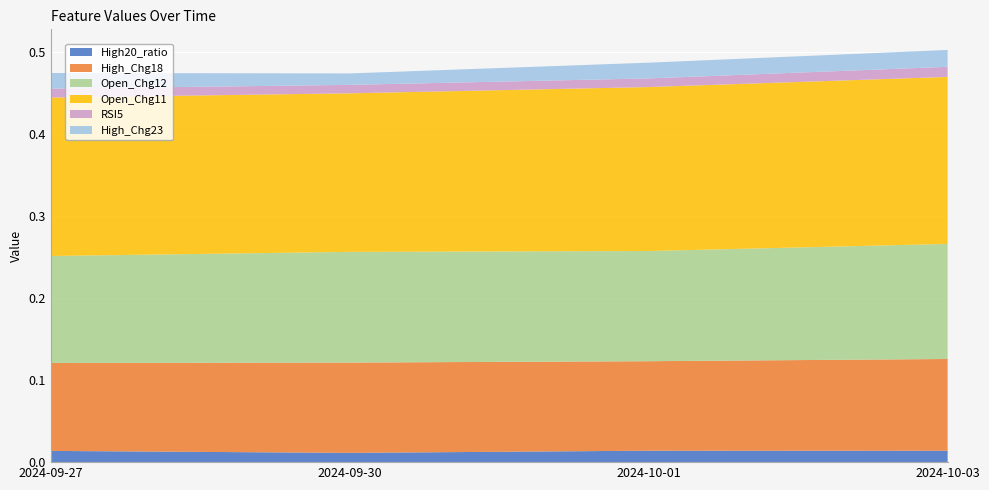

Reading left to right, extract all data points from this chart.

High20_ratio: 2024-09-27=0.0	2024-09-30=0.0	2024-10-01=0.0	2024-10-03=0.0
High_Chg18: 2024-09-27=0.1	2024-09-30=0.1	2024-10-01=0.1	2024-10-03=0.1
Open_Chg12: 2024-09-27=0.1	2024-09-30=0.1	2024-10-01=0.1	2024-10-03=0.1
Open_Chg11: 2024-09-27=0.2	2024-09-30=0.2	2024-10-01=0.2	2024-10-03=0.2
RSI5: 2024-09-27=0.0	2024-09-30=0.0	2024-10-01=0.0	2024-10-03=0.0
High_Chg23: 2024-09-27=0.0	2024-09-30=0.0	2024-10-01=0.0	2024-10-03=0.0